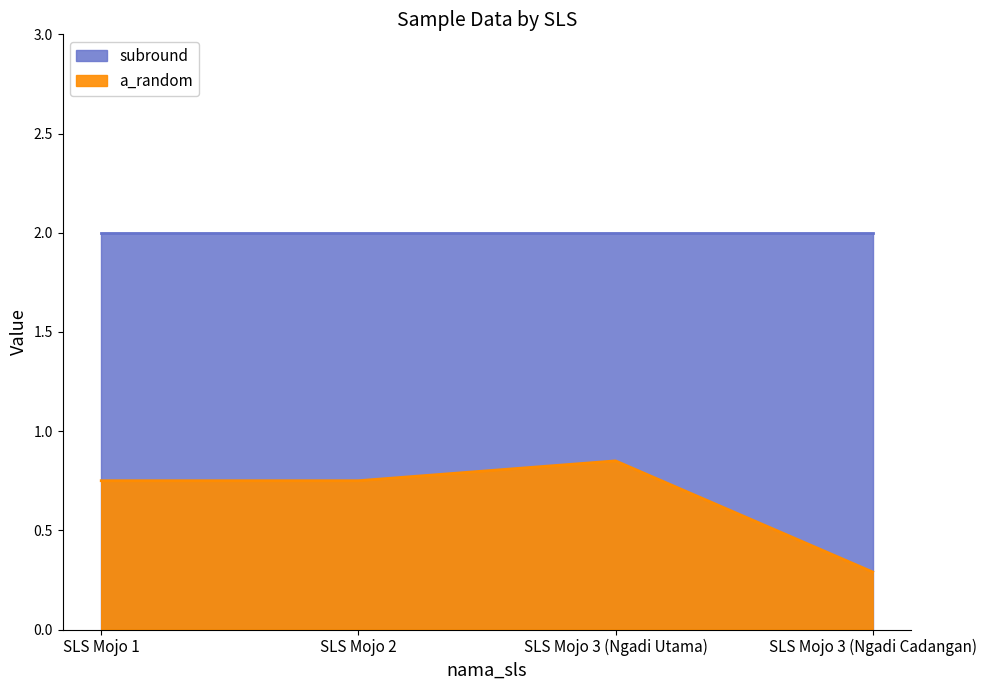

List the labels in order of value, largest first.

SLS Mojo 3 (Ngadi Utama), SLS Mojo 1, SLS Mojo 2, SLS Mojo 3 (Ngadi Cadangan)